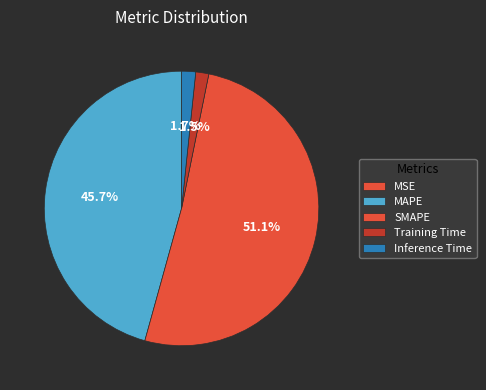

Rank the categories by value from lowest to highest.

MSE, Training Time, Inference Time, MAPE, SMAPE